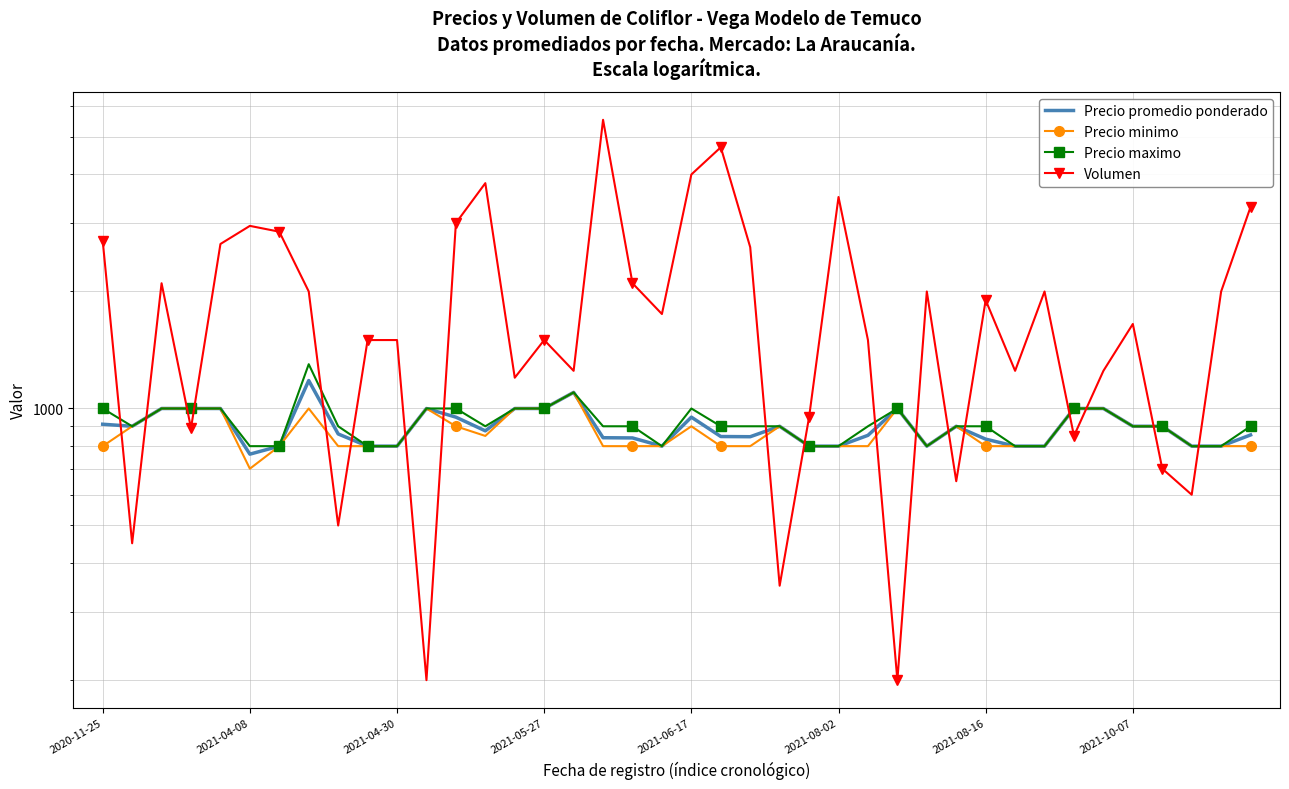

True or false: Precio maximo and Precio minimo intersect in this chart.

False